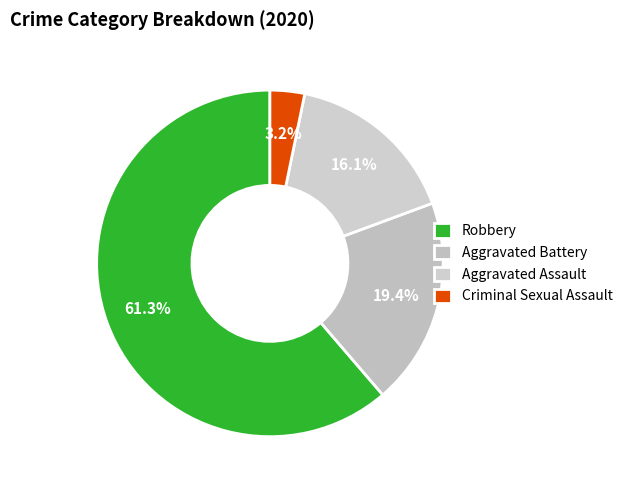

To the nearest percent, what is the combined percentage of Criminal Sexual Assault and Aggravated Battery?

23%